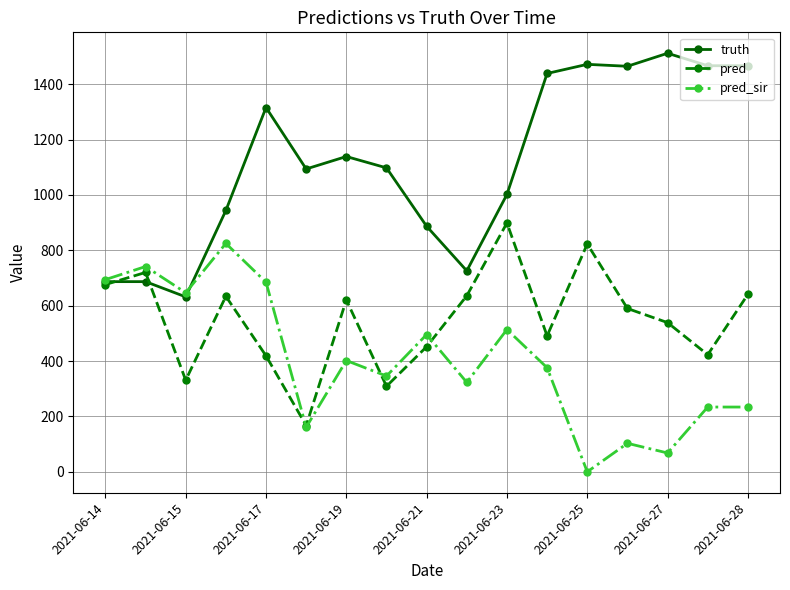

Rank the series by their average value, from lowest to highest.

pred_sir, pred, truth